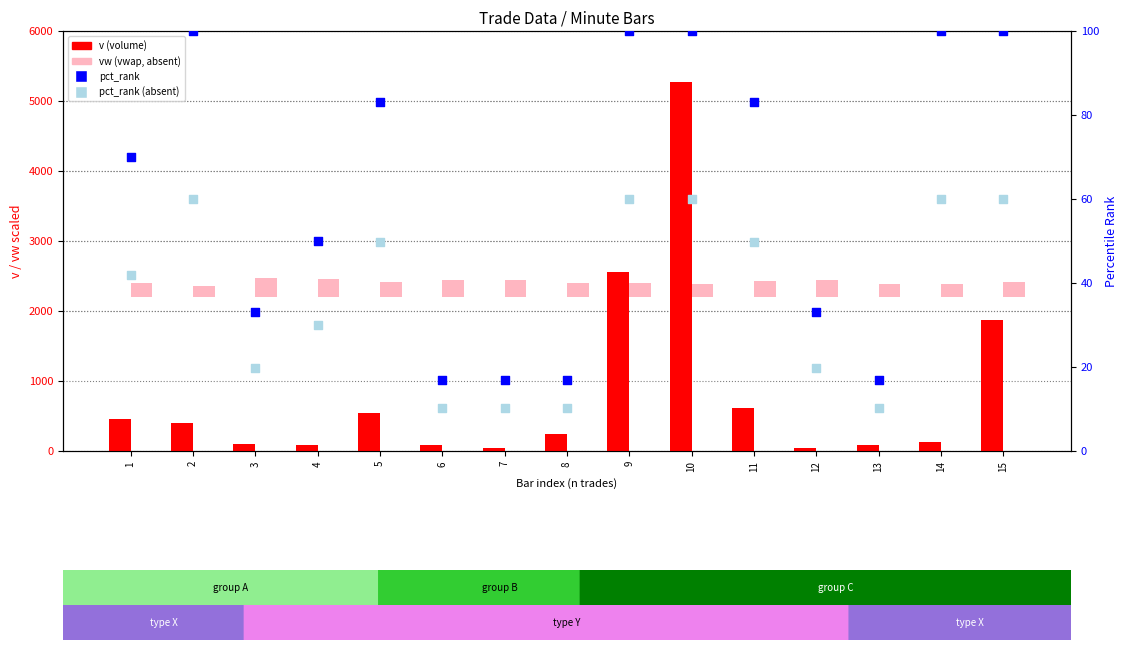

Which series contains the lowest Y value?

pct_rank (absent)